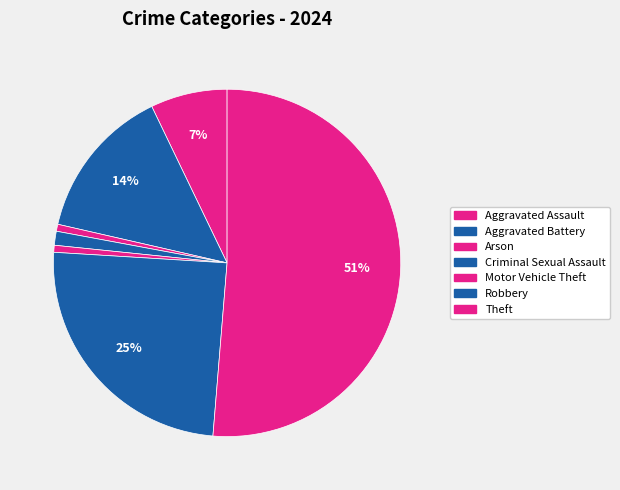

Which slice is the largest?

Theft